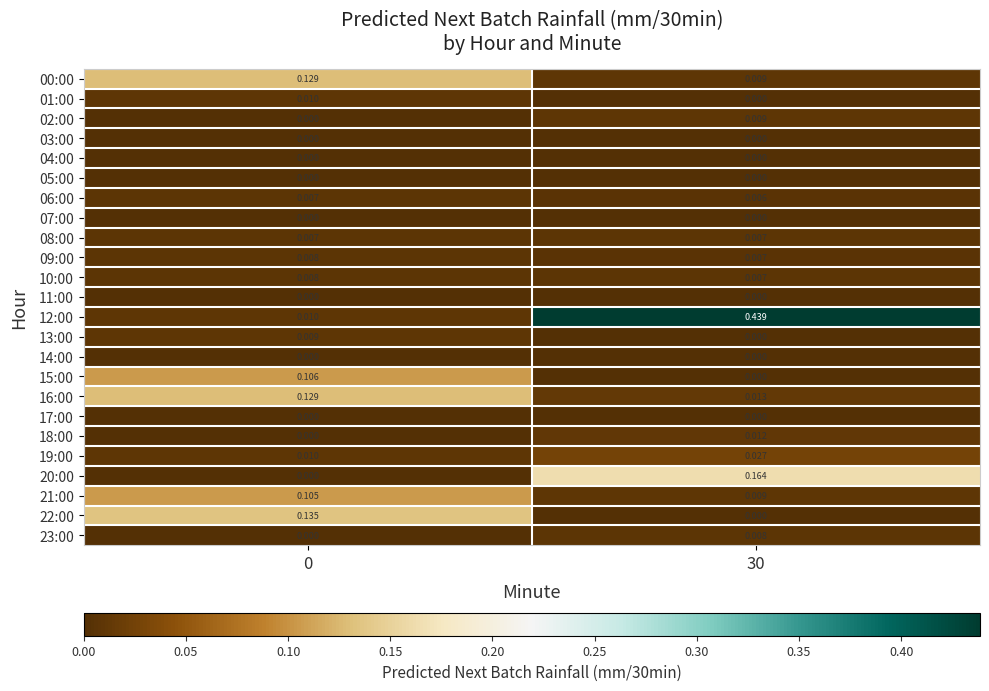

Which label corresponds to the largest value in the chart?

30